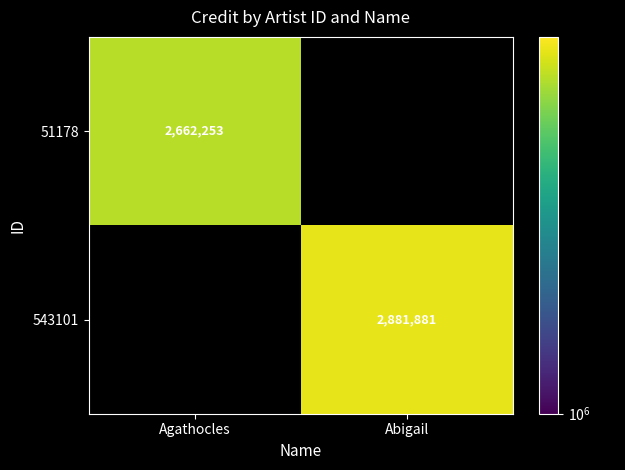

What is the maximum value shown in the chart?

2881881.0